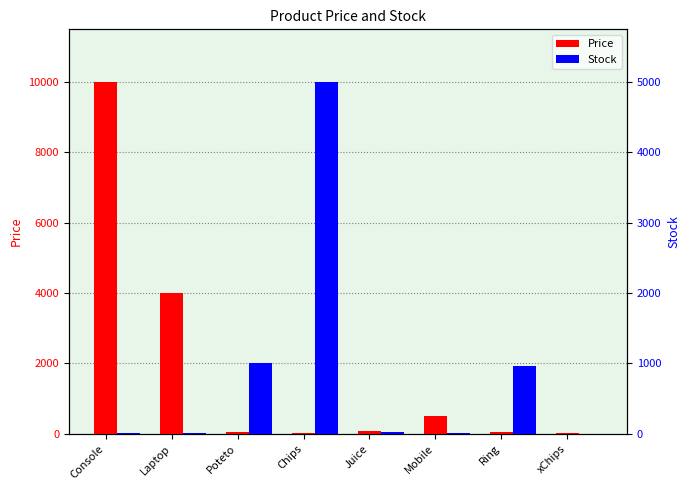

What is the average value of the Price series?

1836